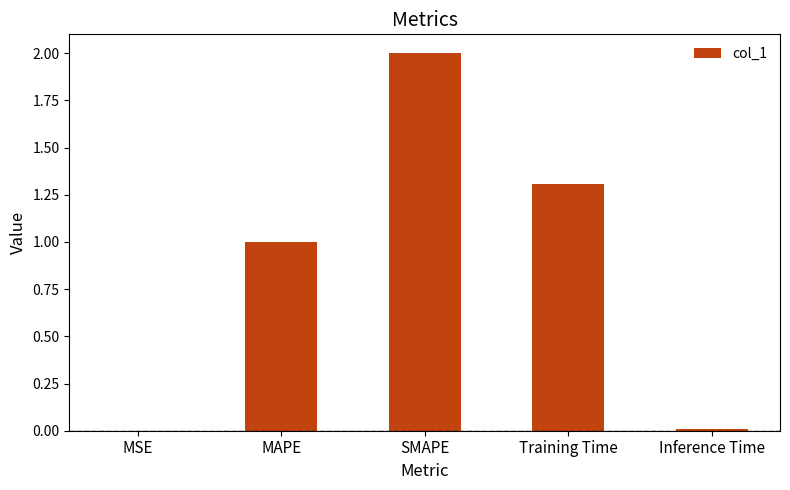

At which label does the data first exceed 1?

MAPE